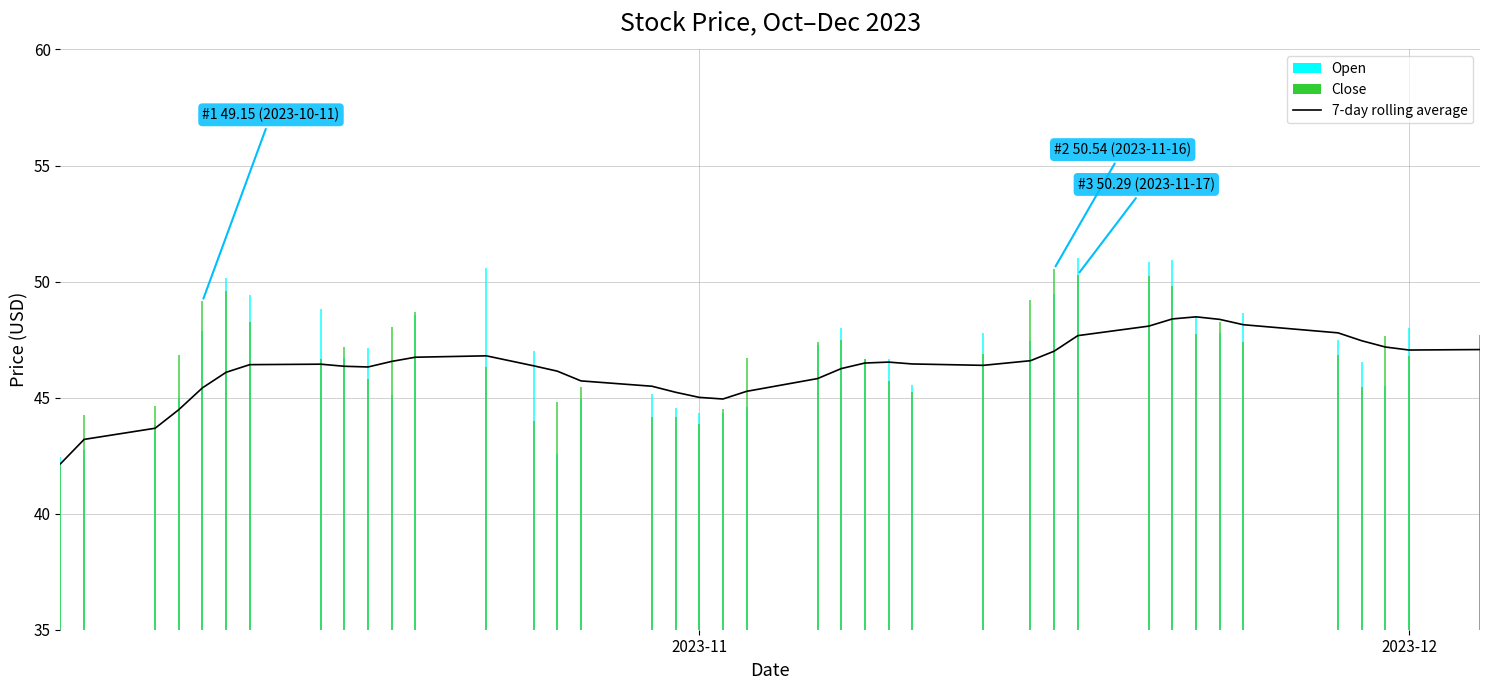

What is the sum of all values?

1852.0